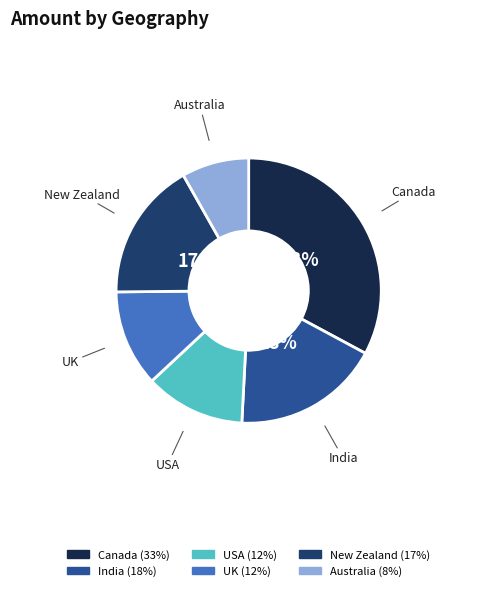

Is there any slice that represents more than half of the pie?

No